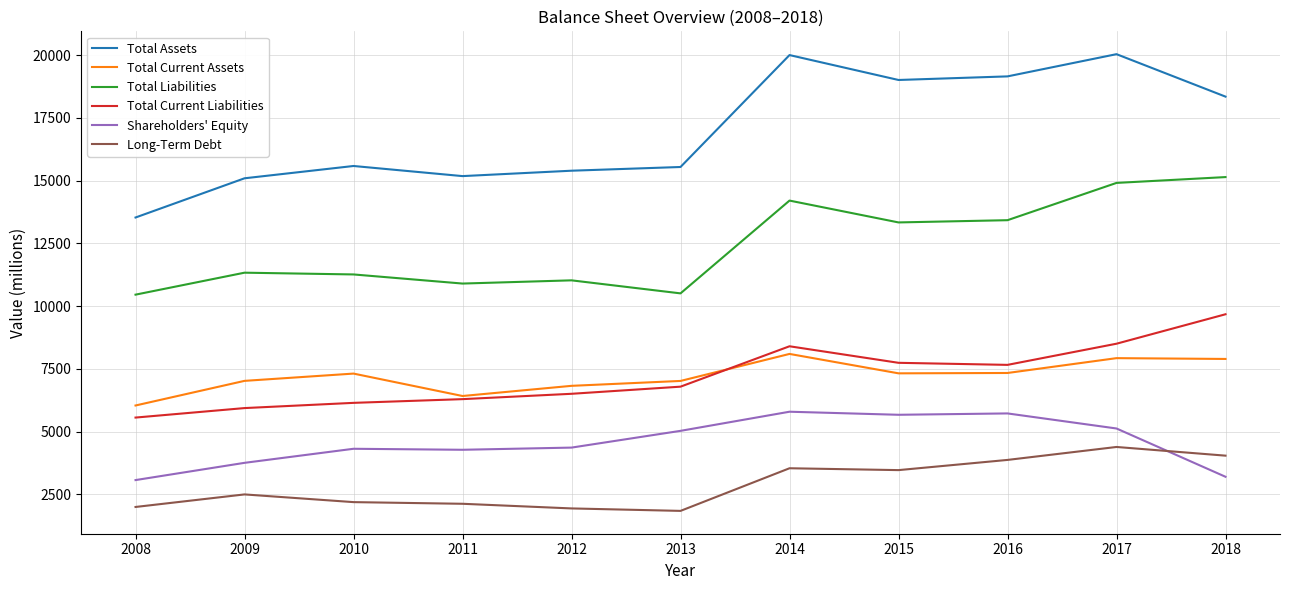

The Total Current Assets series shows 1605 at 2016. True or false?

False